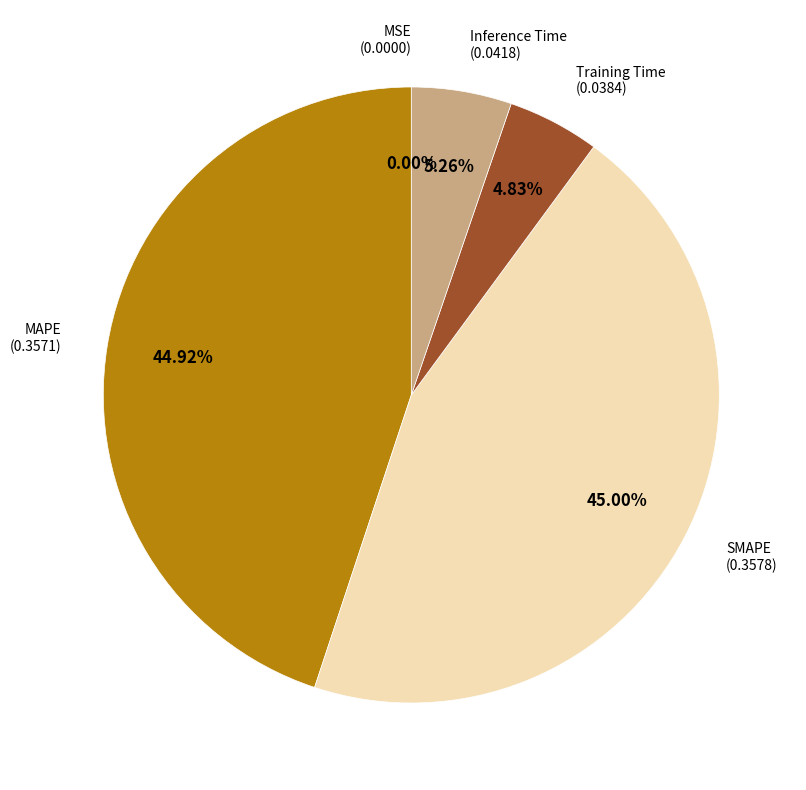

What is the largest slice in the pie chart?

SMAPE